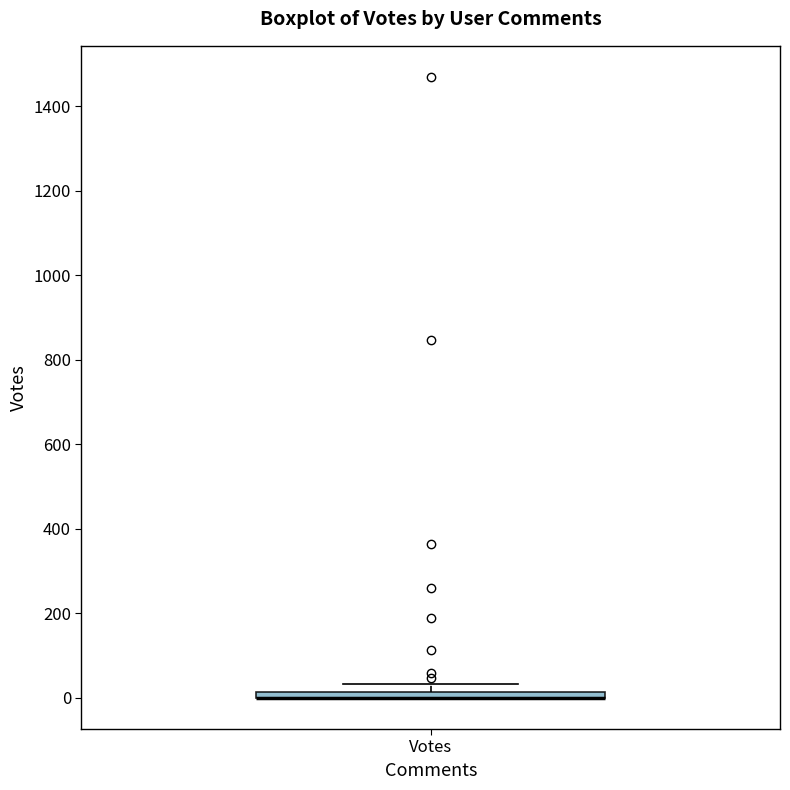

Where is the upper edge of the box for Votes on the y-axis? The values are not printed on the chart, so give them approximately, as read against the axis.

20